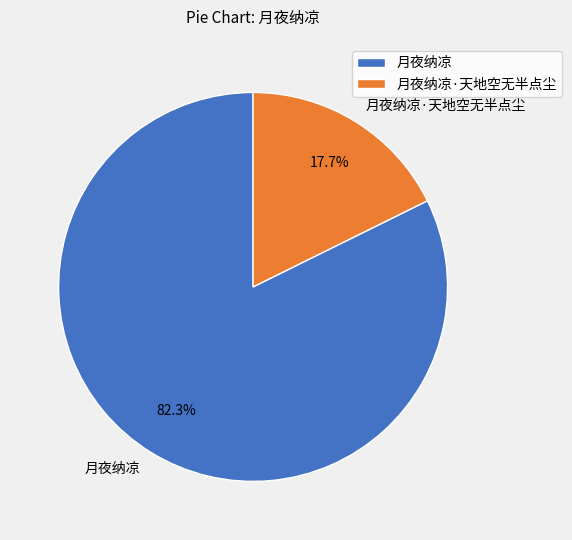

Which slice is the smallest?

月夜纳凉·天地空无半点尘